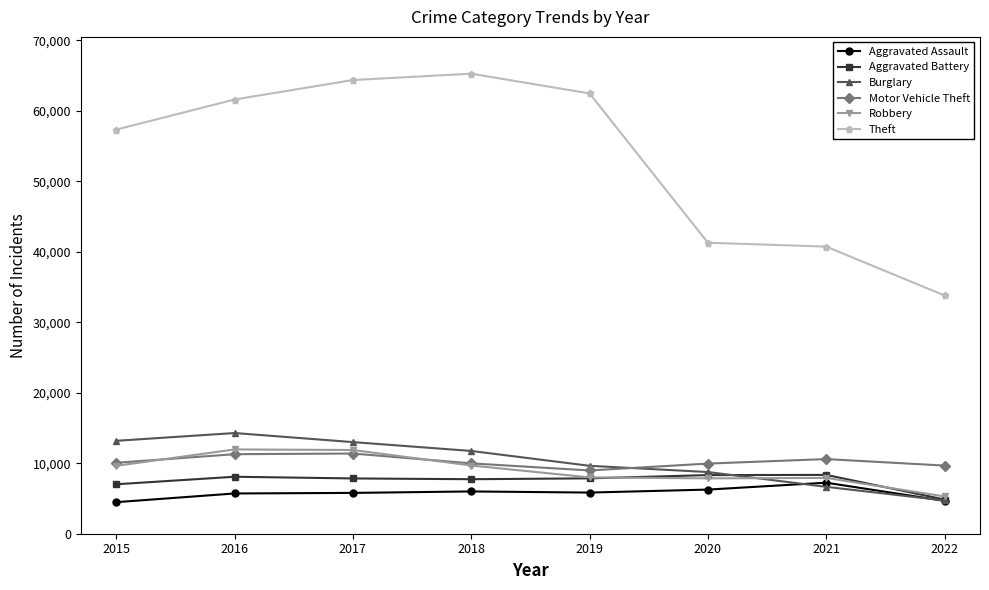

True or false: Theft and Robbery intersect in this chart.

False